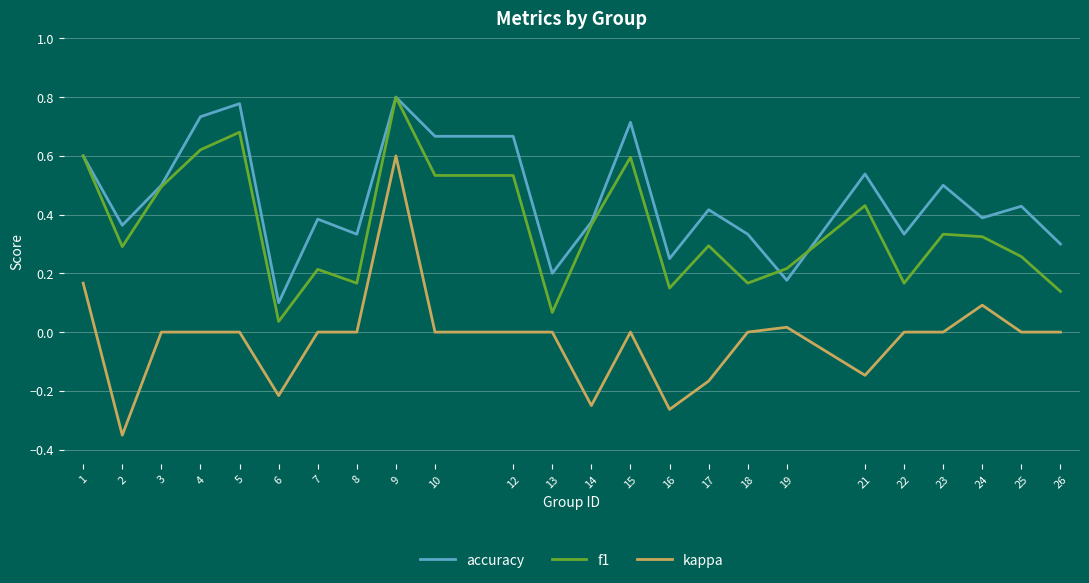

Is the value of f1 at 22 greater than the value of accuracy at 12?

No